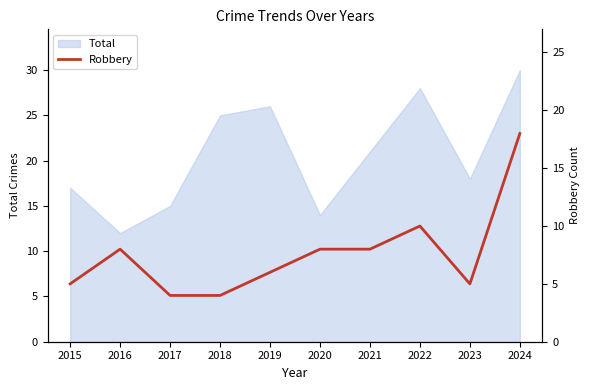

List the labels in order of value, largest first.

2024, 2022, 2016, 2020, 2021, 2019, 2015, 2023, 2017, 2018